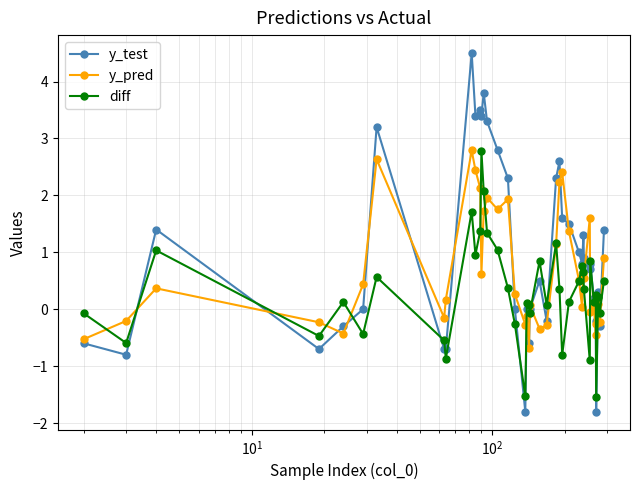

Which series has the largest total across all categories?

y_test